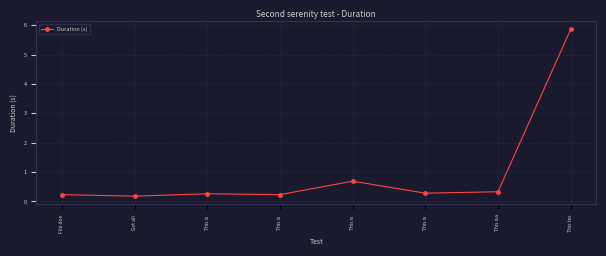

How many interior local peaks (higher than both neighbors) does the data have?

2